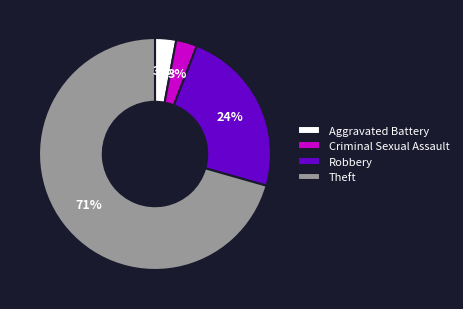

Which slice is the largest?

Theft